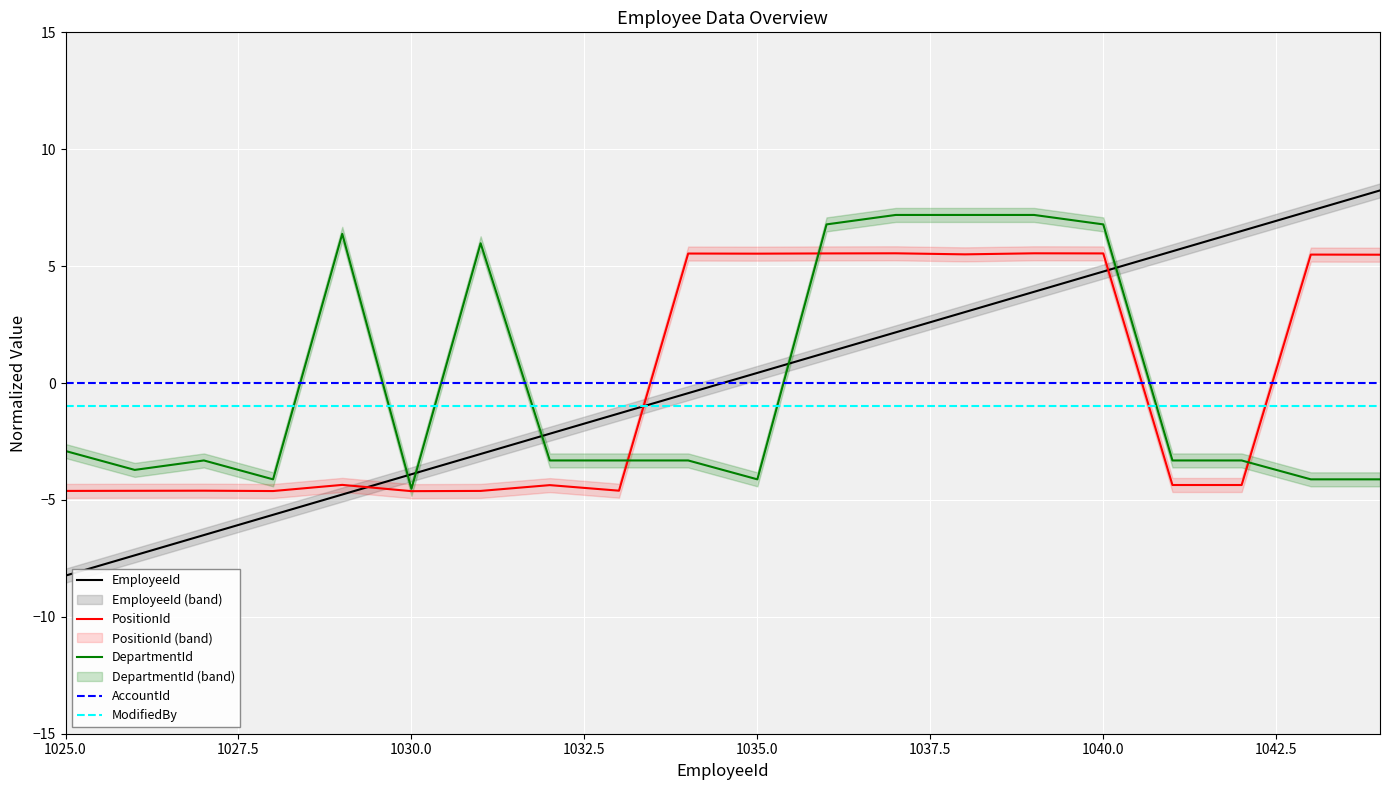

True or false: AccountId and ModifiedBy intersect in this chart.

False